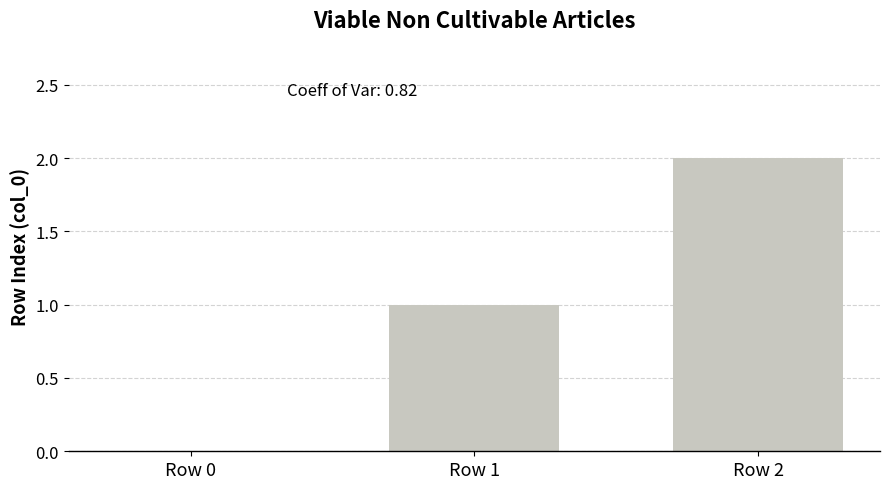

What value does the data have at Row 2?

2